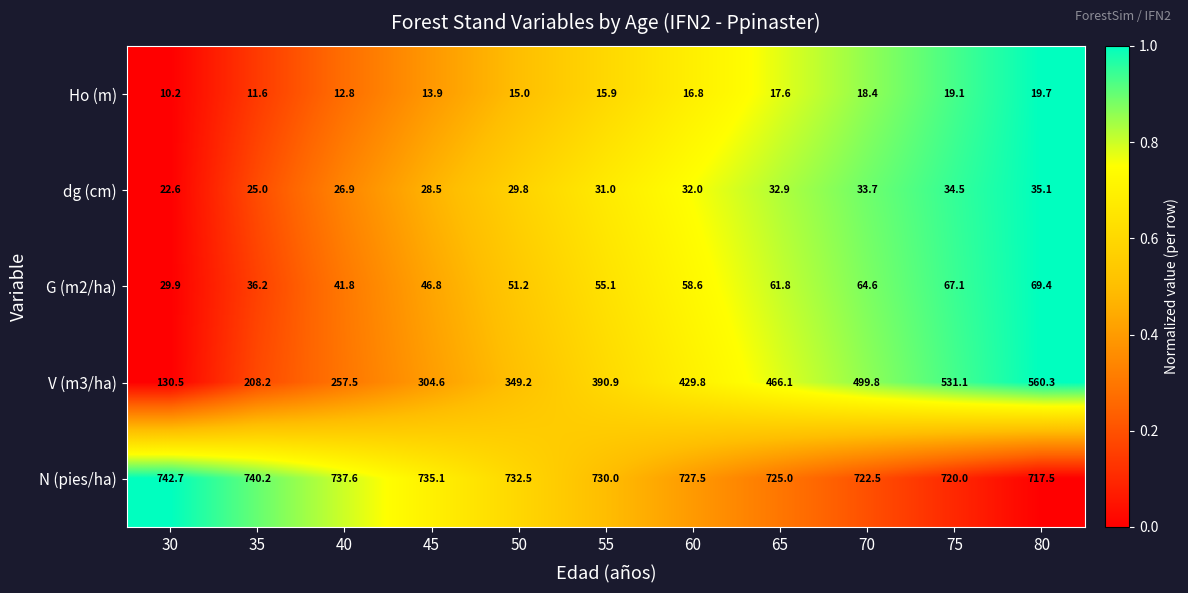

At which category is the sum across all series the highest?

80